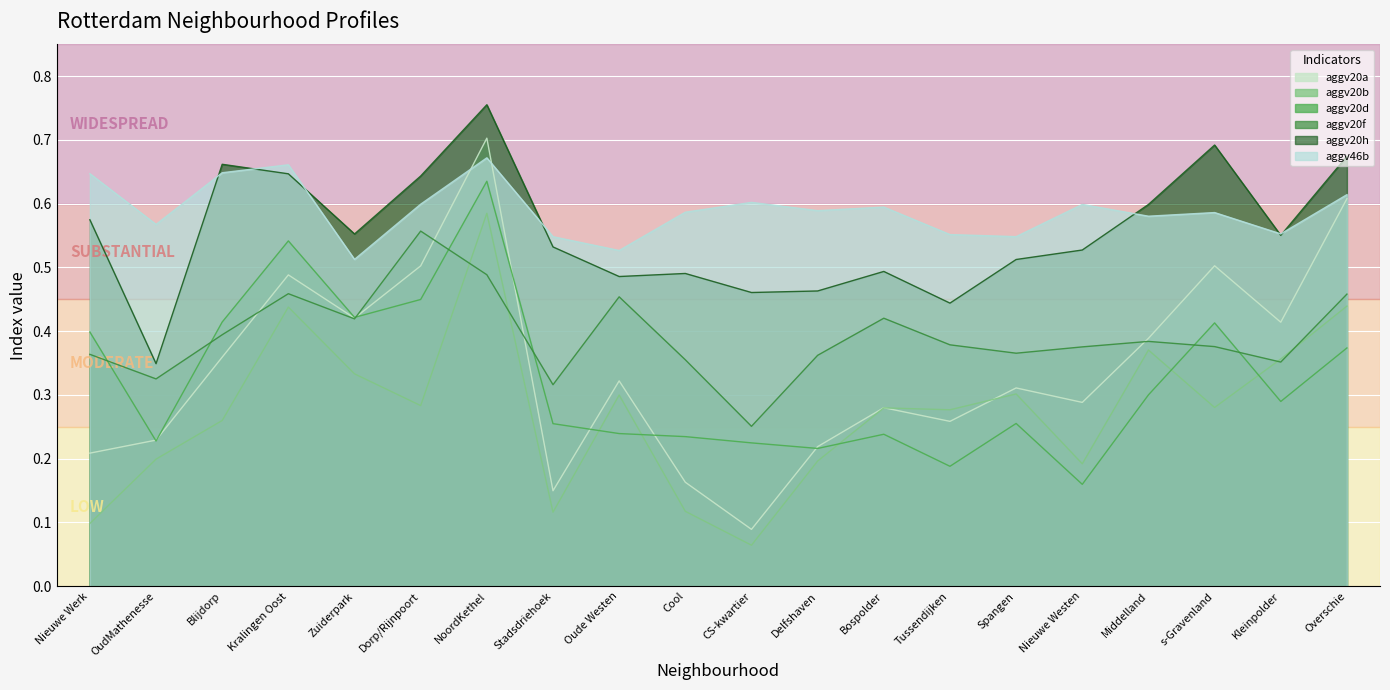

Rank the series at Overschie from highest to lowest value.

aggv20h, aggv46b, aggv20a, aggv20f, aggv20b, aggv20d